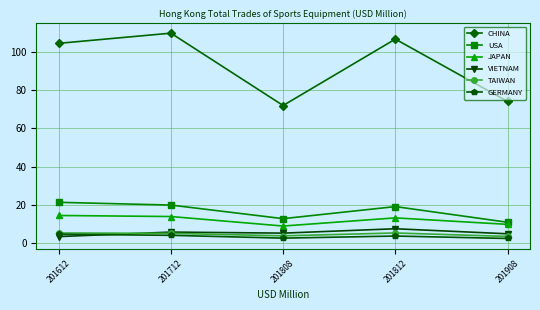

At how many categories does at least one series exceed 86?

3